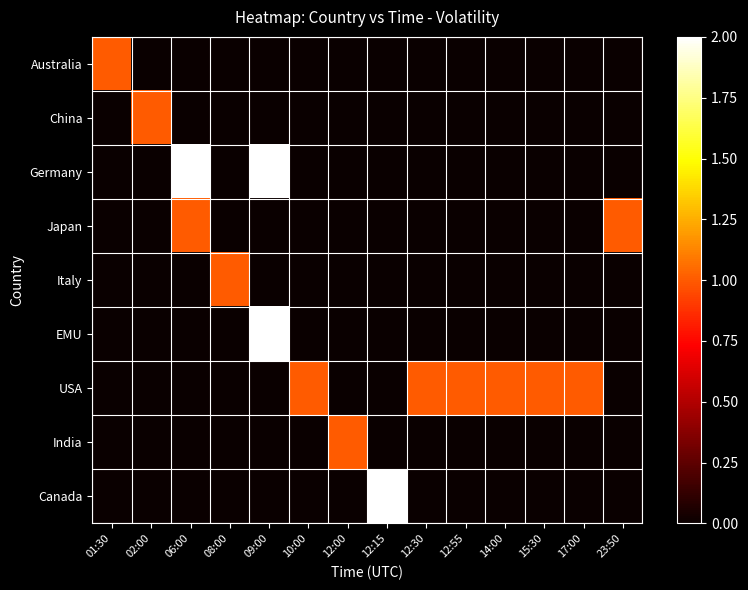

Which series has the largest total across all categories?

USA